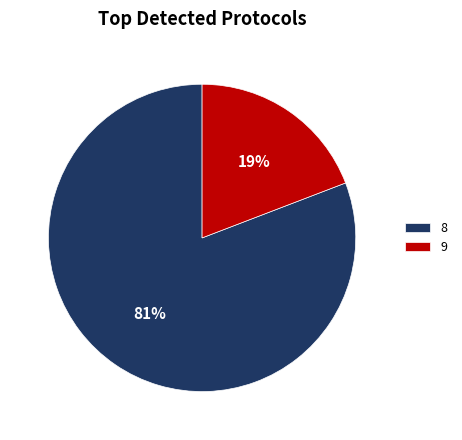

Combined, do 8 and 9 account for over 50%?

Yes